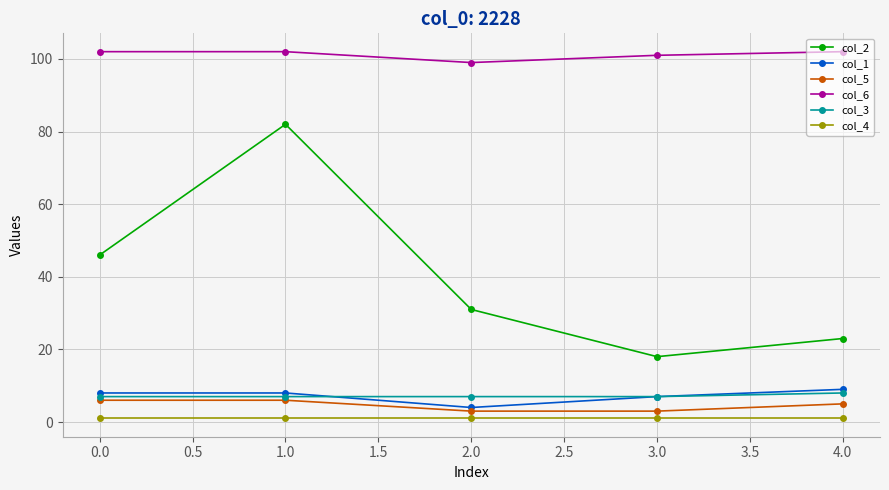

What is the label of the 1st point from the left?

0.0